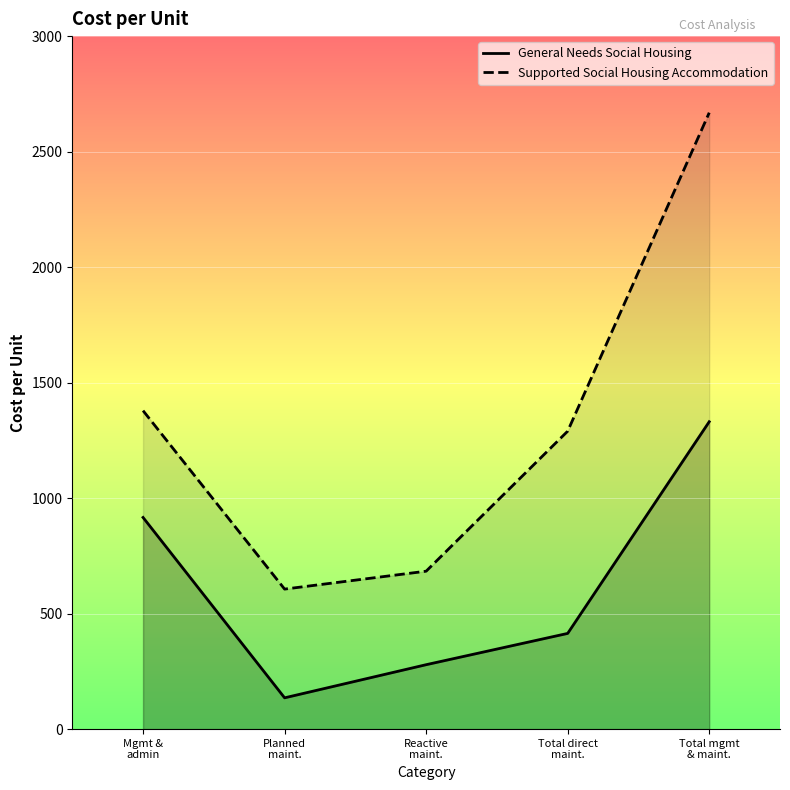

True or false: General Needs Social Housing and Supported Social Housing Accommodation intersect in this chart.

False